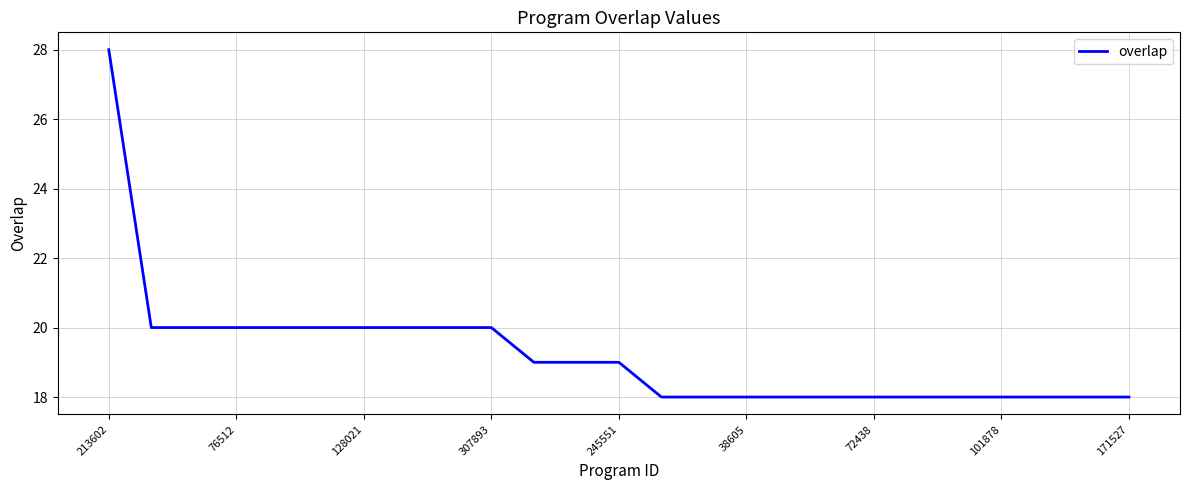

What is the maximum value shown in the chart?

28